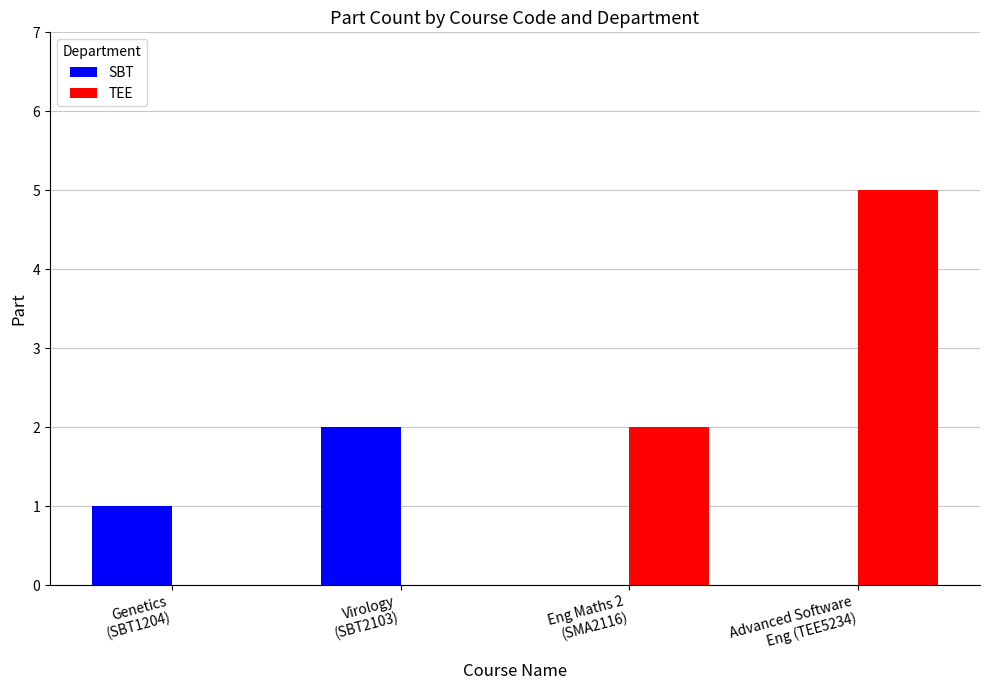

How many categories are shown in the chart?

4